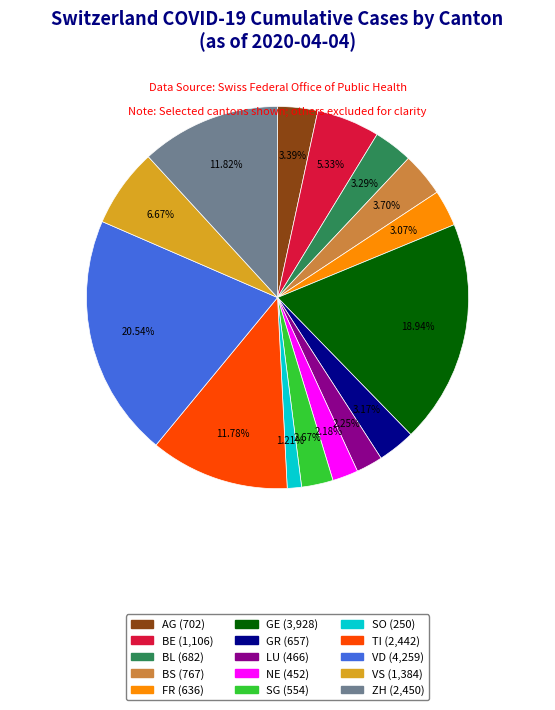

Which has a higher value, VD or ZH?

VD